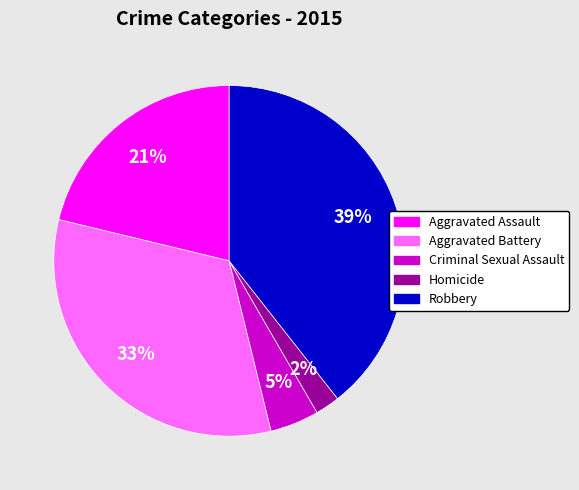

To the nearest percent, what is the combined percentage of Aggravated Battery and Homicide?

35%